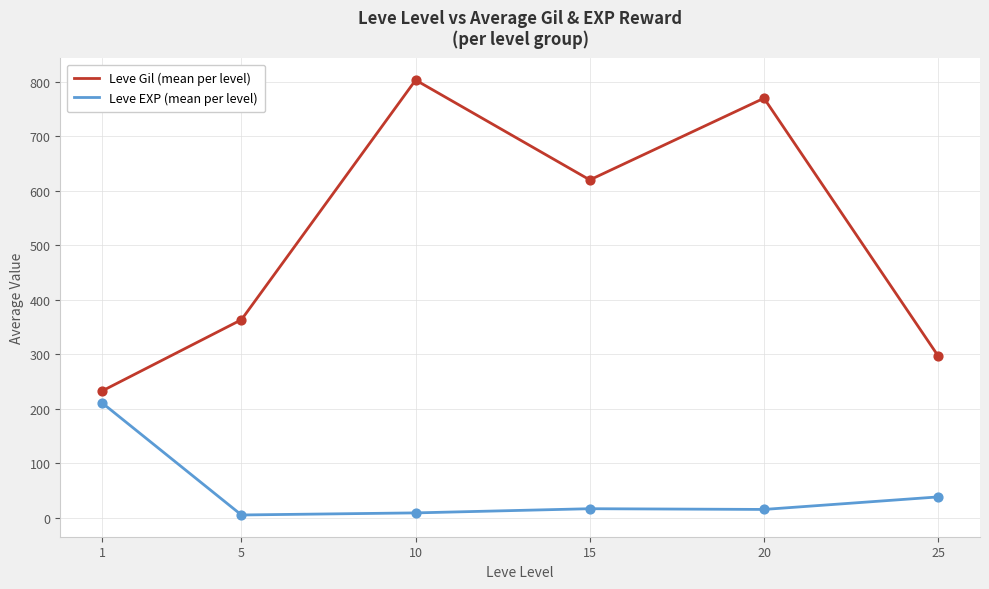

Which series has the widest spread of values?

Leve Gil (mean per level)